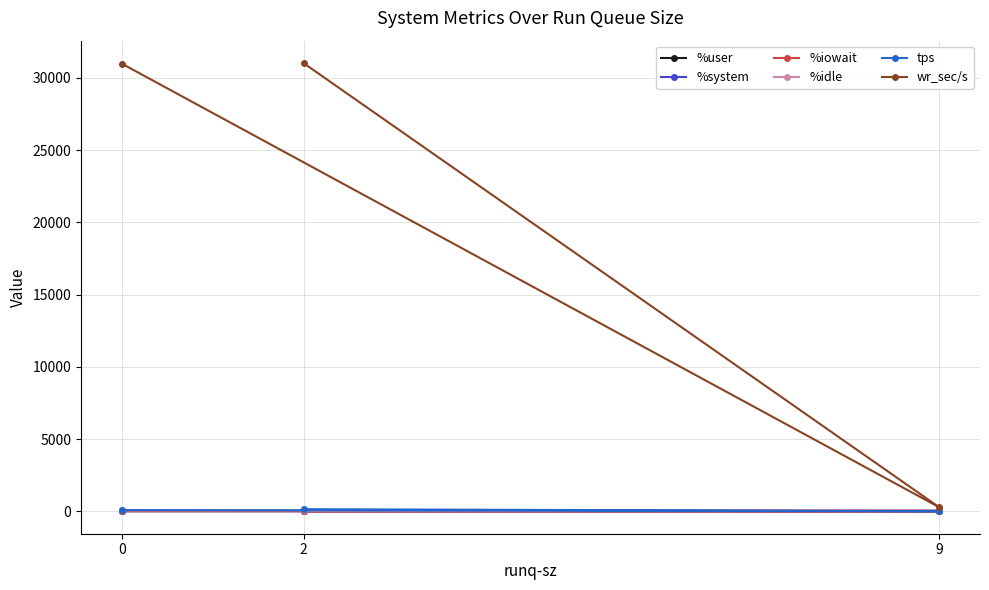

Does the chart display data point markers on the line(s)?

Yes